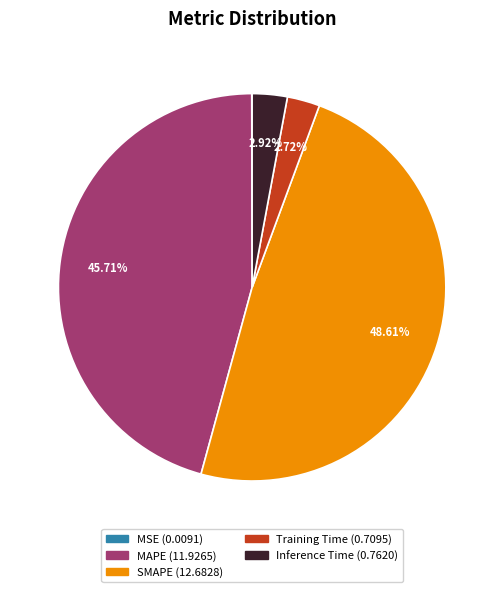

Which slice is the largest?

SMAPE